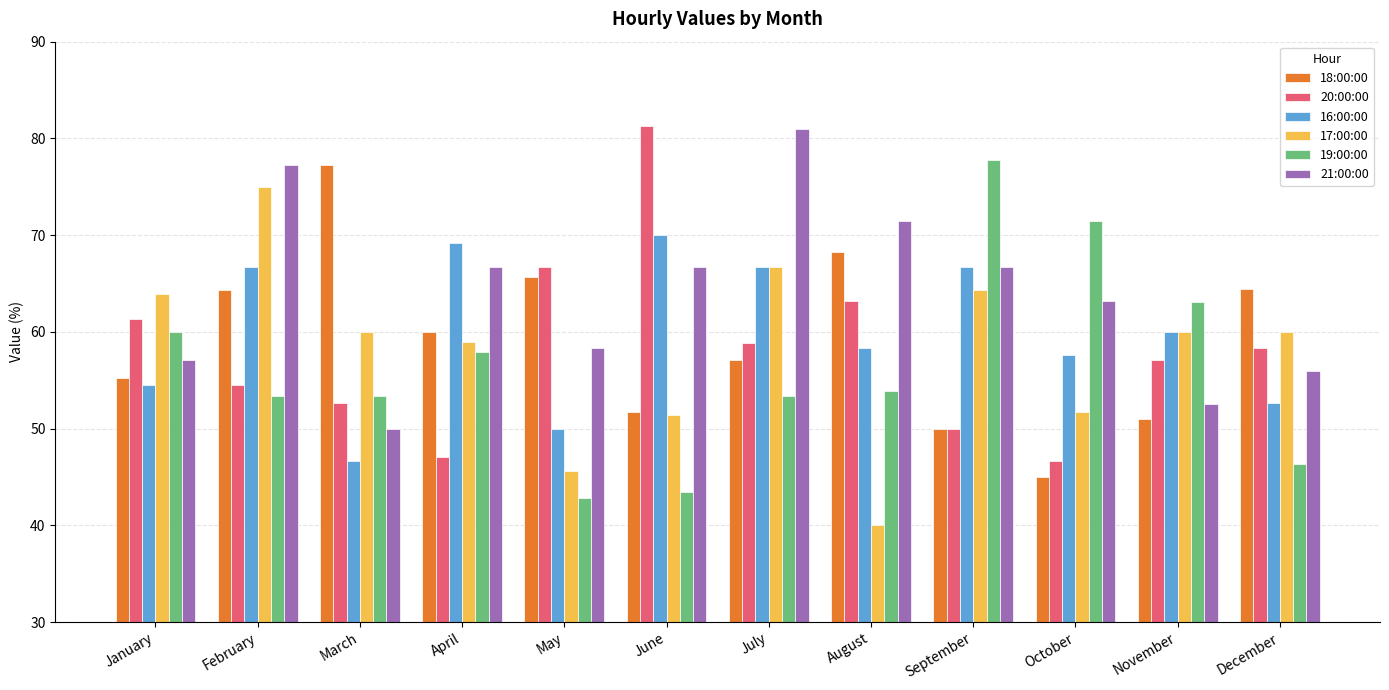

Is the value of 17:00:00 at October greater than the value of 20:00:00 at August?

No